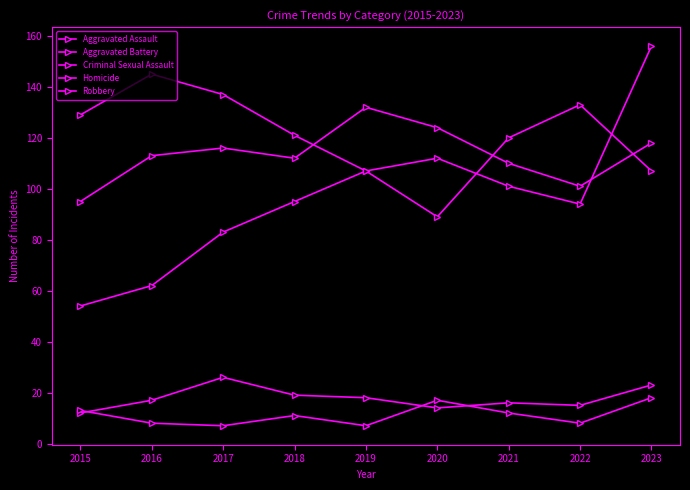

What is the difference between the highest and lowest values at 2021?

108